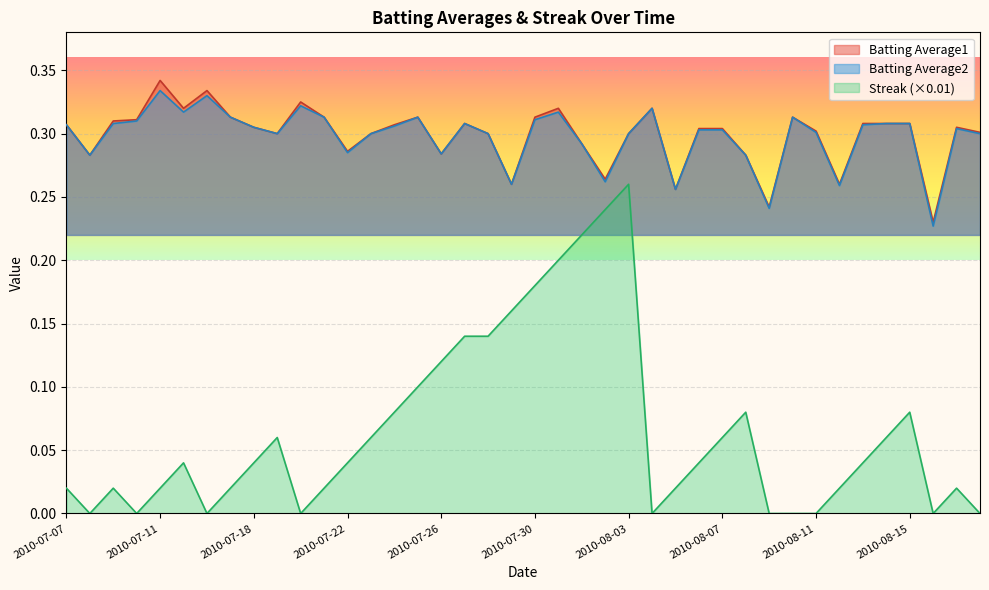

True or false: Streak and Batting Average1 cross at least once.

False